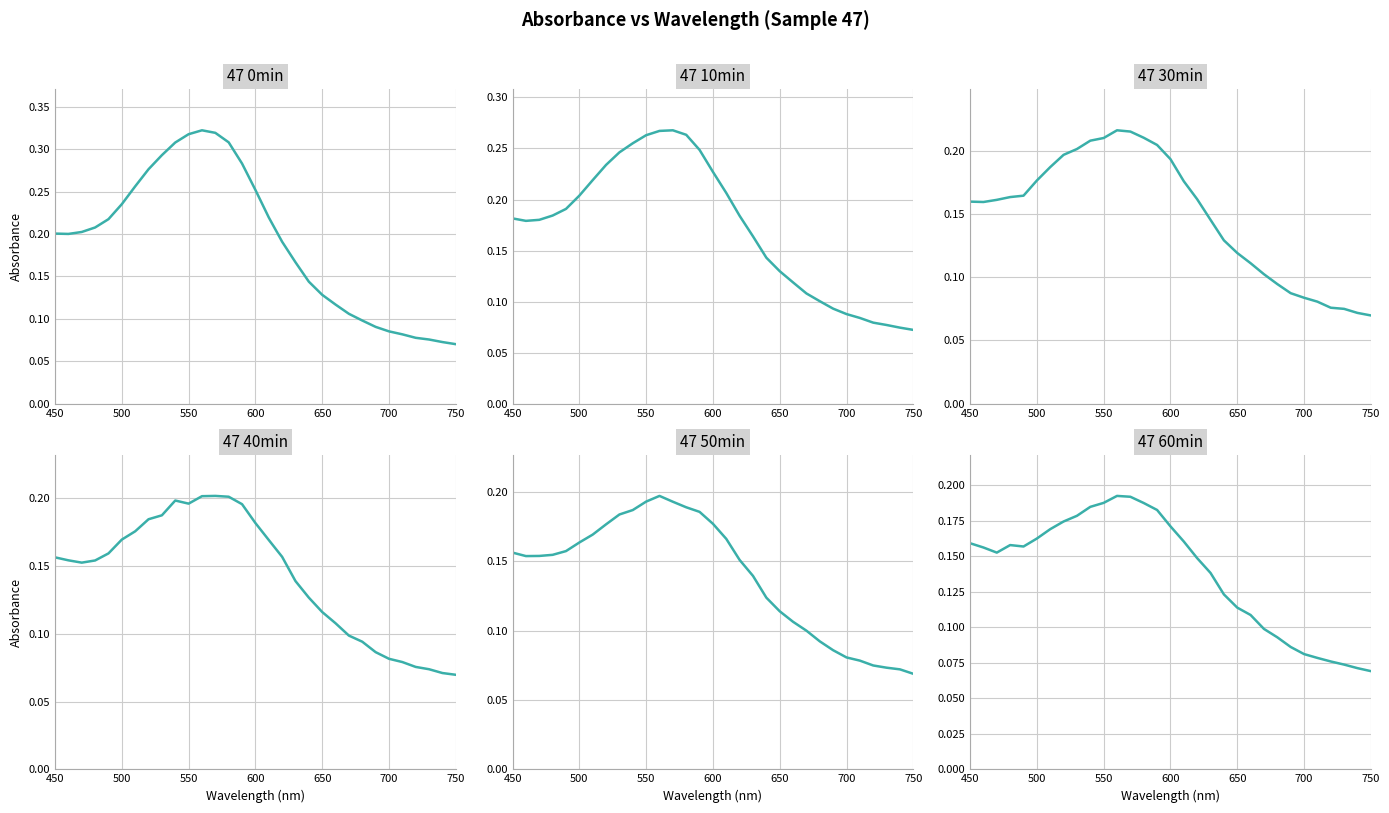

What is the maximum value for 47 60min?

0.2